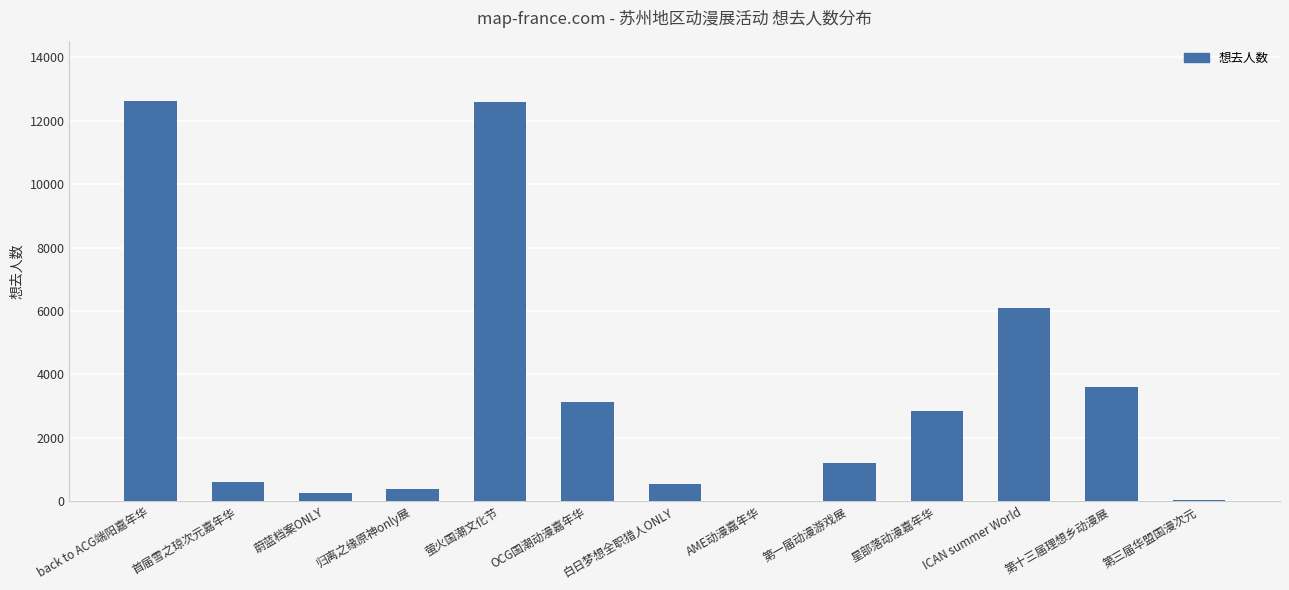

Where is the data nearest to the value 6324?

ICAN summer World